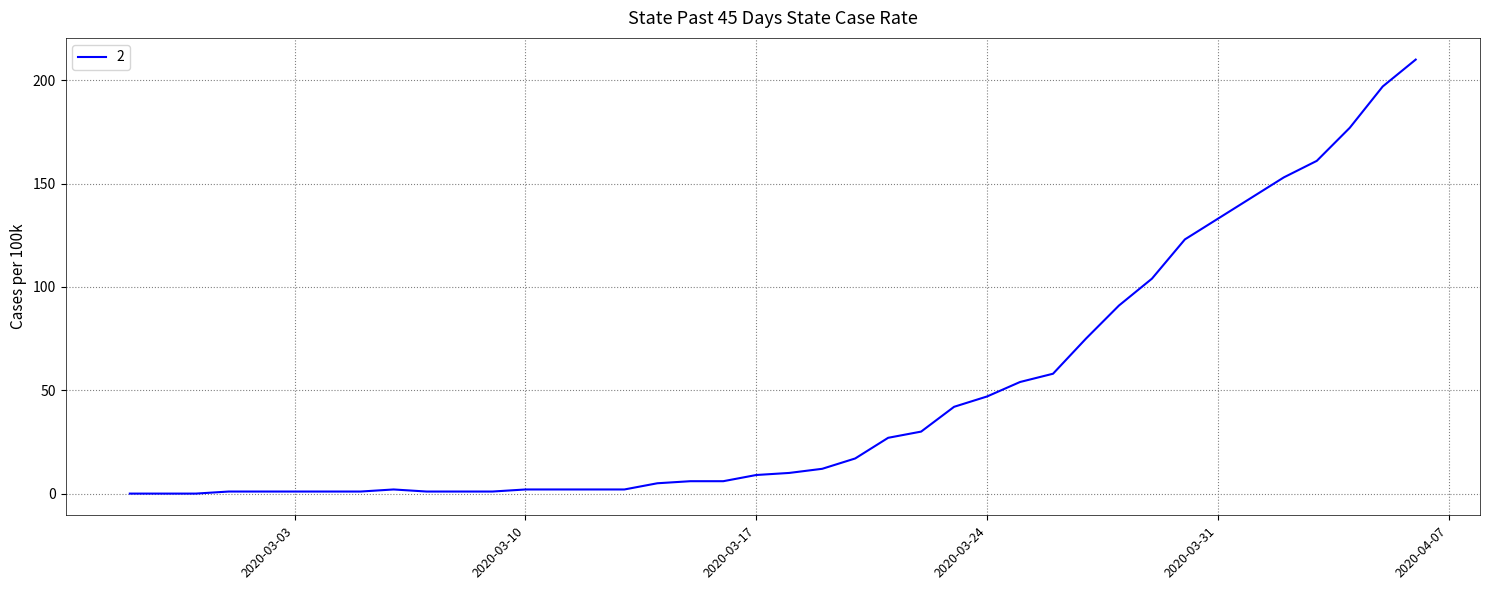

What is the difference between the maximum and minimum values?

210